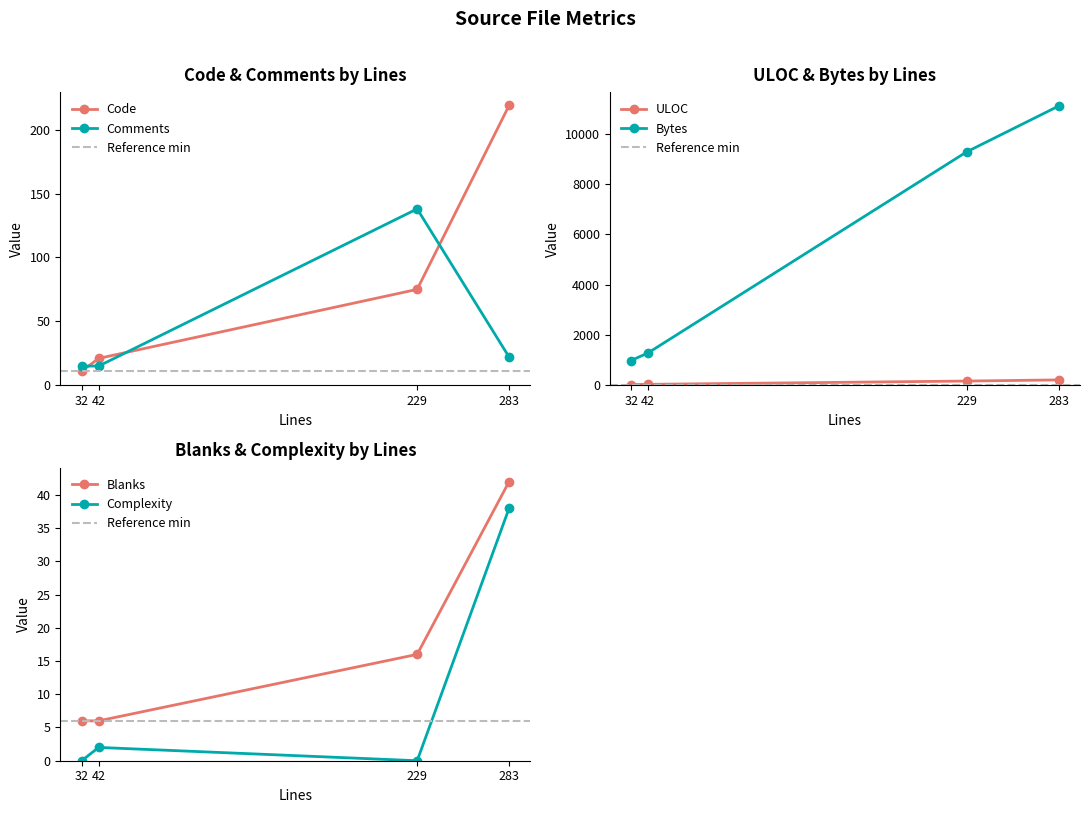

Is the value of Bytes at 32 greater than the value of Comments at 283?

Yes